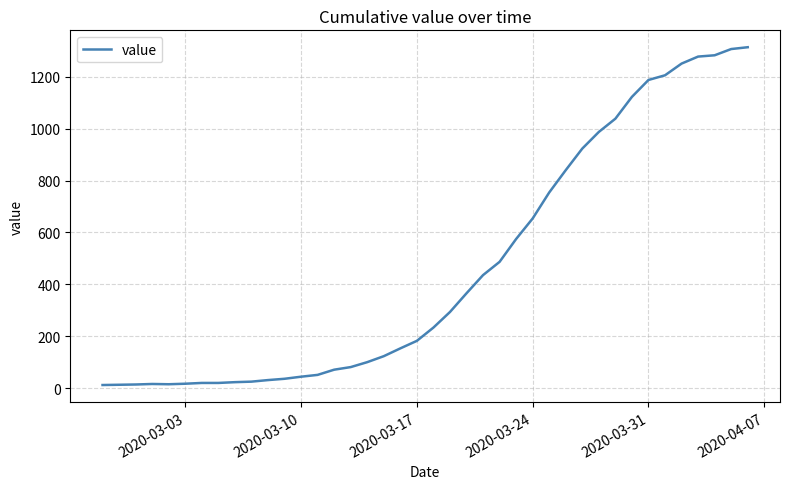

How many lines are shown in the chart?

1